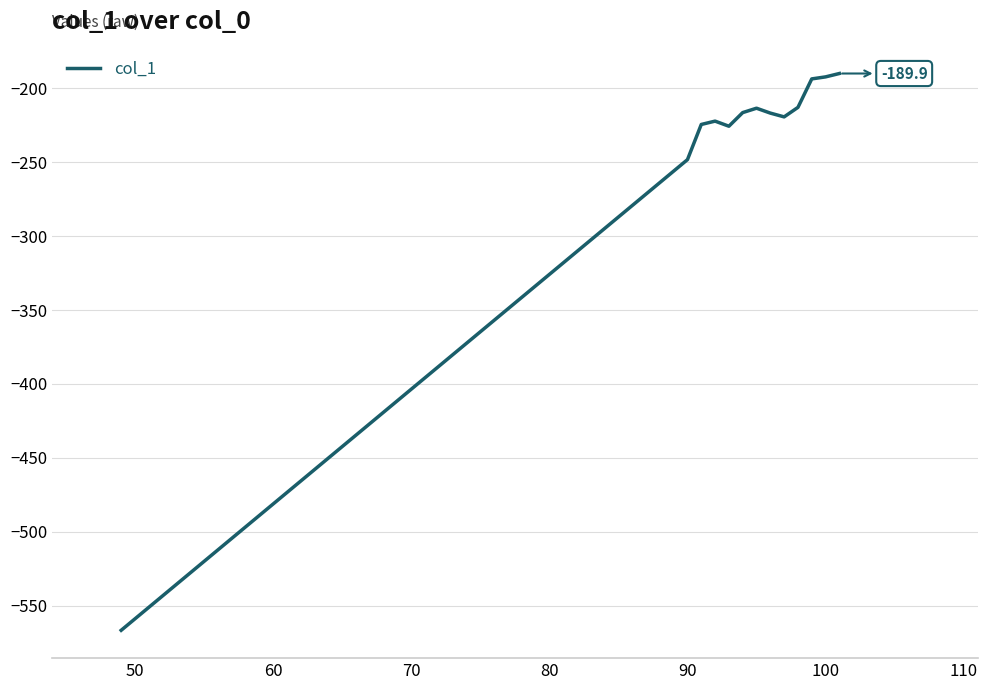

What is the smallest value displayed?

-566.7